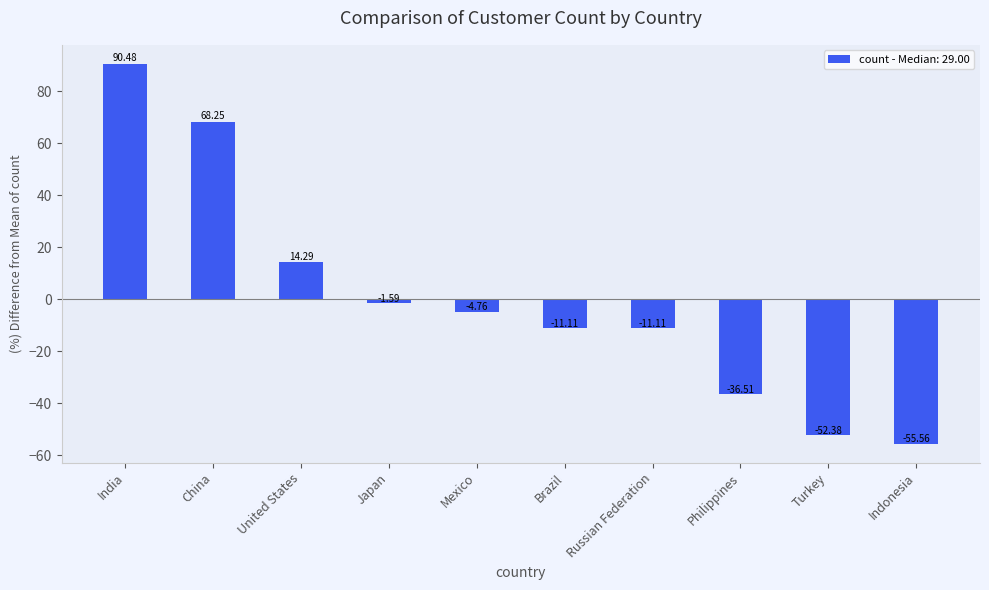

What is the smallest value displayed?

-55.6